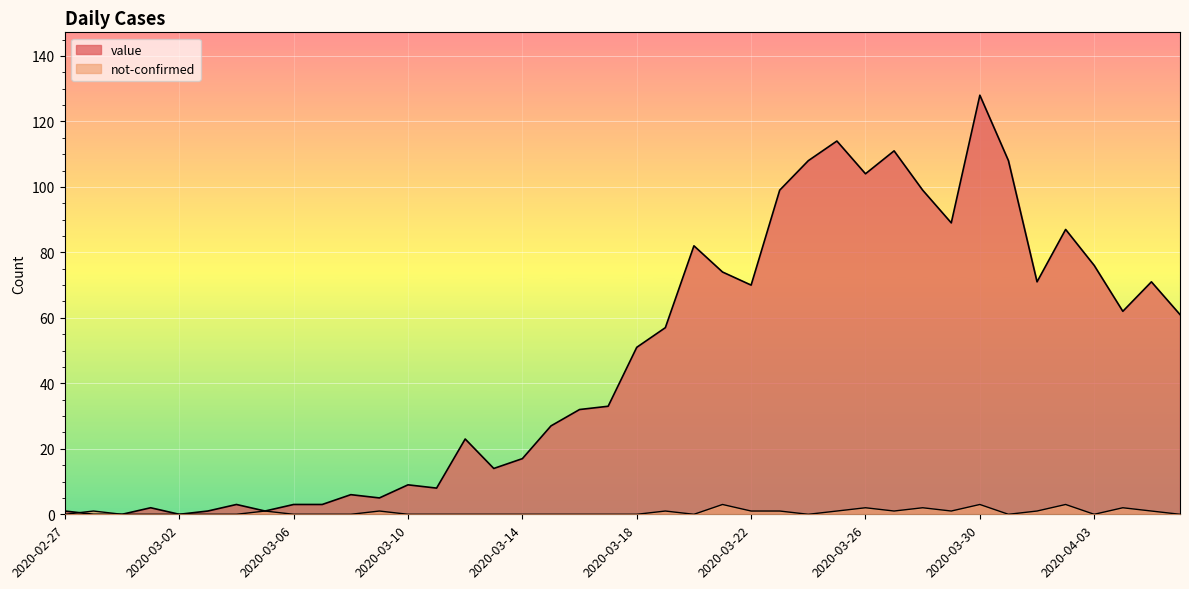

Rank the categories by not-confirmed value from highest to lowest.

2020-03-21, 2020-03-30, 2020-04-02, 2020-03-26, 2020-03-28, 2020-04-04, 2020-02-28, 2020-03-05, 2020-03-09, 2020-03-19, 2020-03-22, 2020-03-23, 2020-03-25, 2020-03-27, 2020-03-29, 2020-04-01, 2020-04-05, 2020-02-27, 2020-02-29, 2020-03-01, 2020-03-02, 2020-03-03, 2020-03-04, 2020-03-06, 2020-03-07, 2020-03-08, 2020-03-10, 2020-03-11, 2020-03-12, 2020-03-13, 2020-03-14, 2020-03-15, 2020-03-16, 2020-03-17, 2020-03-18, 2020-03-20, 2020-03-24, 2020-03-31, 2020-04-03, 2020-04-06